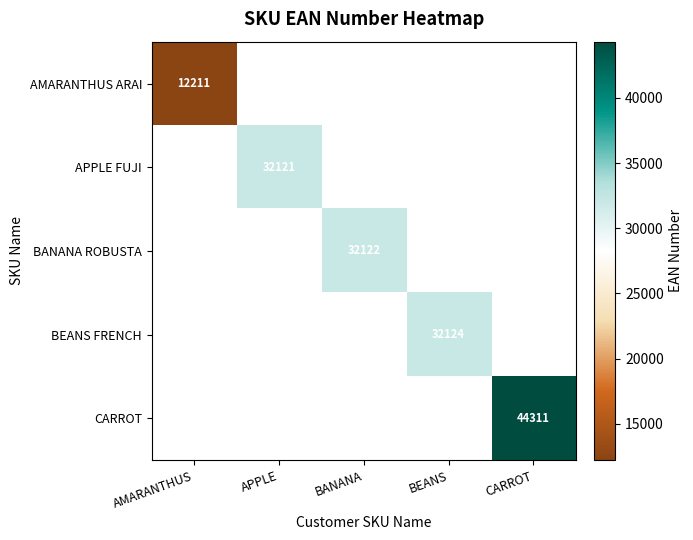

The AMARANTHUS ARAI series shows 4350 at AMARANTHUS. True or false?

False